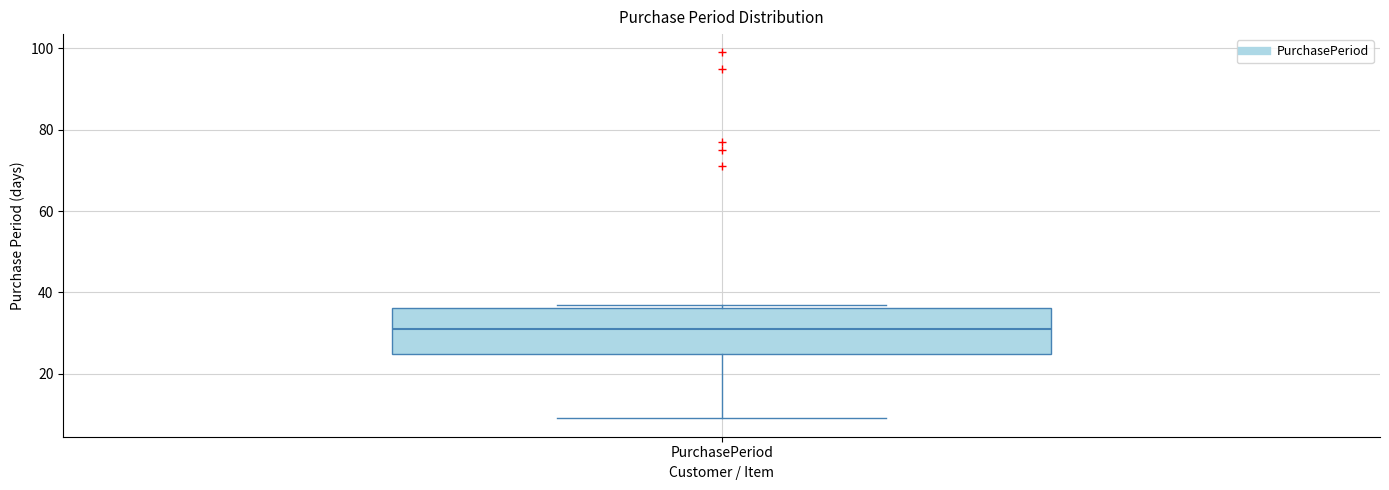

Where does the lower whisker of the box for PurchasePeriod end on the y-axis? The values are not printed on the chart, so give them approximately, as read against the axis.

10